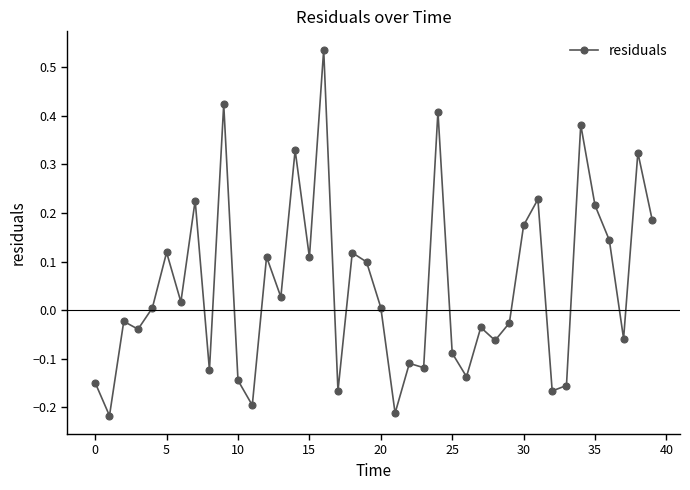

Does the chart display data point markers on the line(s)?

Yes